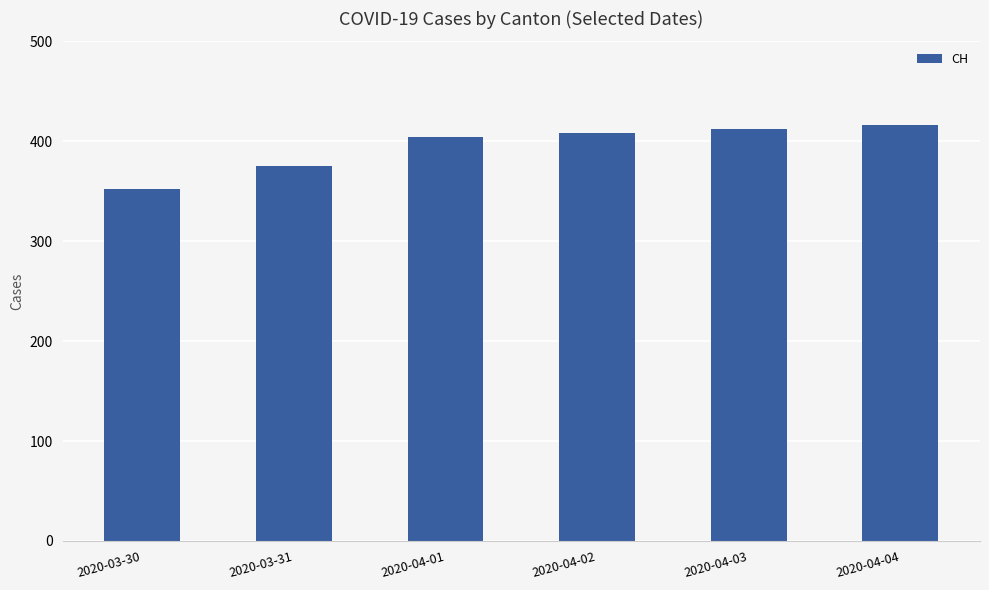

How many bars are there in total?

6